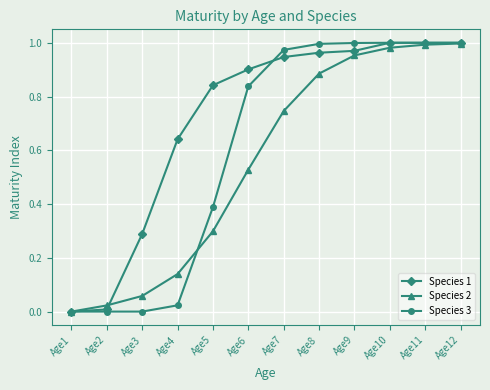

True or false: Species 2 and Species 3 cross at least once.

True